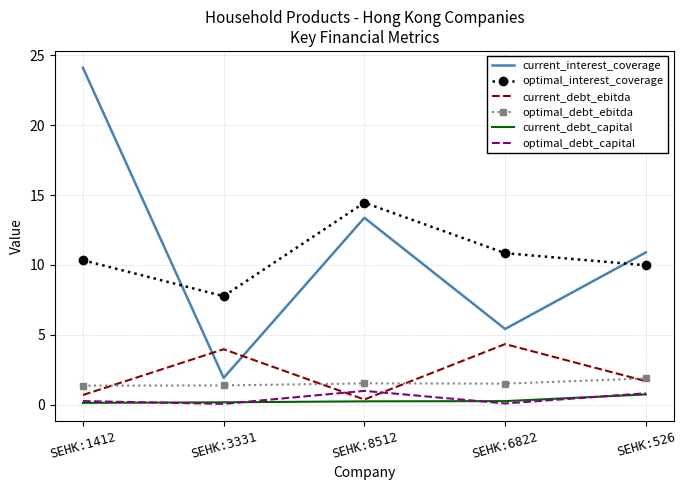

True or false: current_debt_capital and current_interest_coverage cross at least once.

False